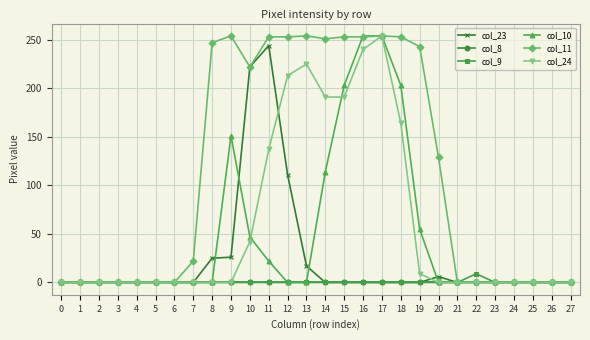

What is the greatest value displayed?

254